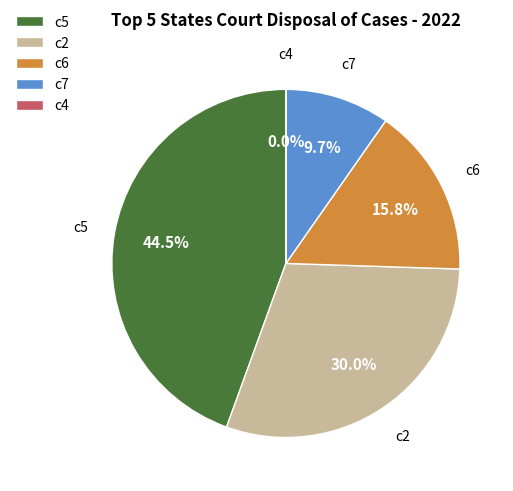

True or false: c7 accounts for 15% of the total.

False